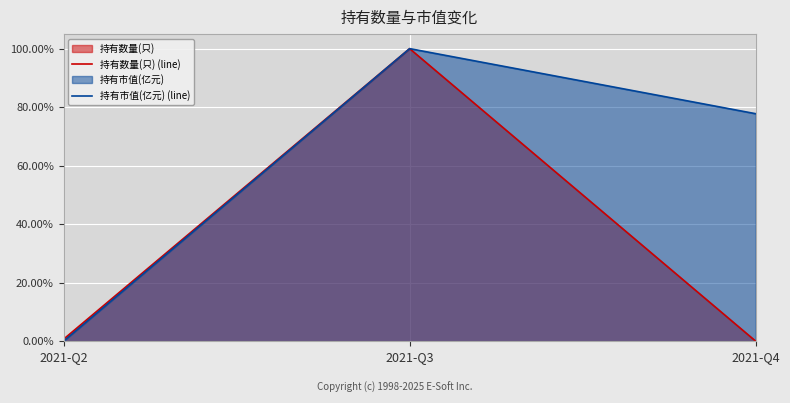

True or false: 持有数量(只) (line) has a value of 1.0 at 2021-Q3.

True